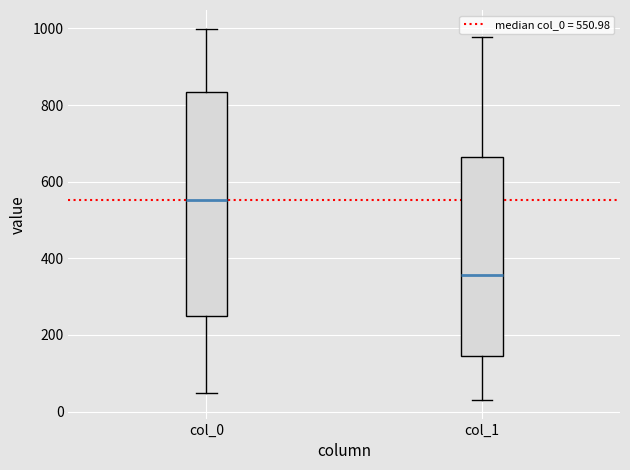

Reading left to right, transcribe this box plot: for each box, give where its median line is, the range the box spans, and where its two whiskers end, as read against the y-axis. The values are not printed on the chart, so give them approximately, as read against the axis.

col_0: median 560, box 240 to 840, whiskers 40 to 1000
col_1: median 360, box 140 to 660, whiskers 40 to 980